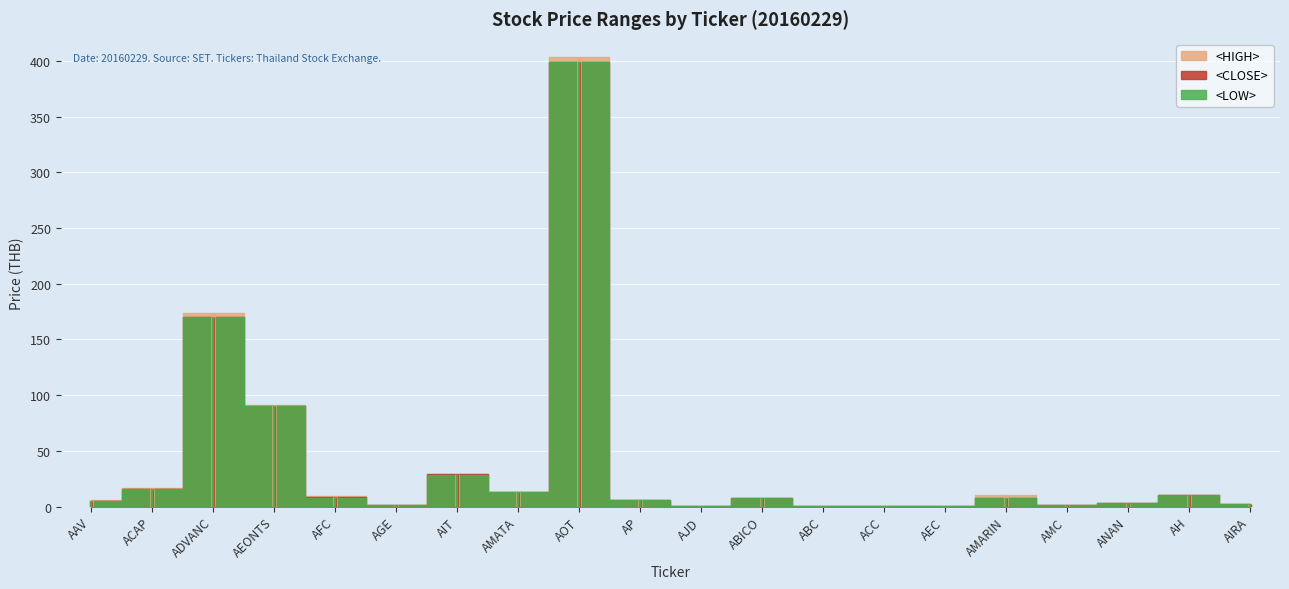

Which series has the widest spread of values?

<HIGH>